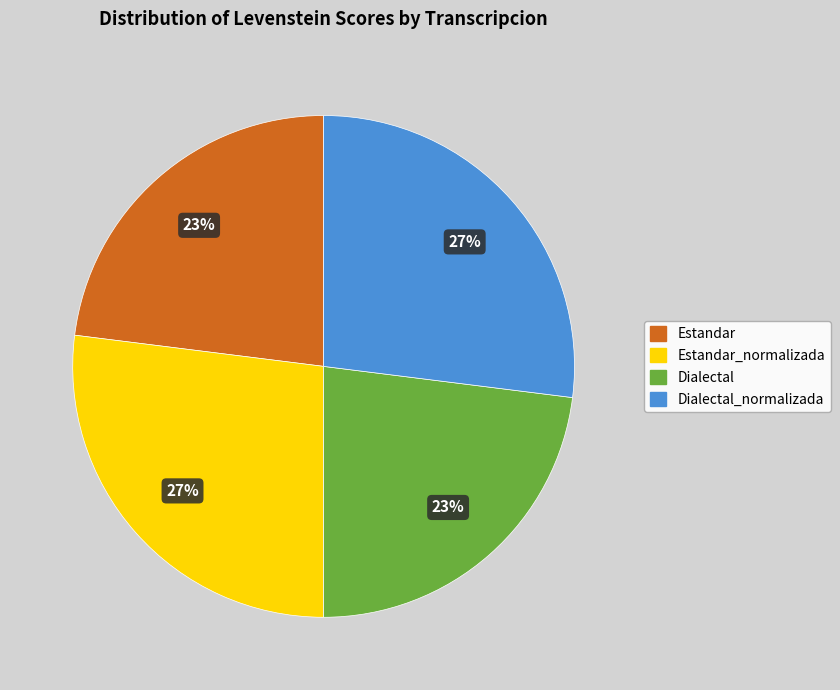

Does any single category account for the majority?

No